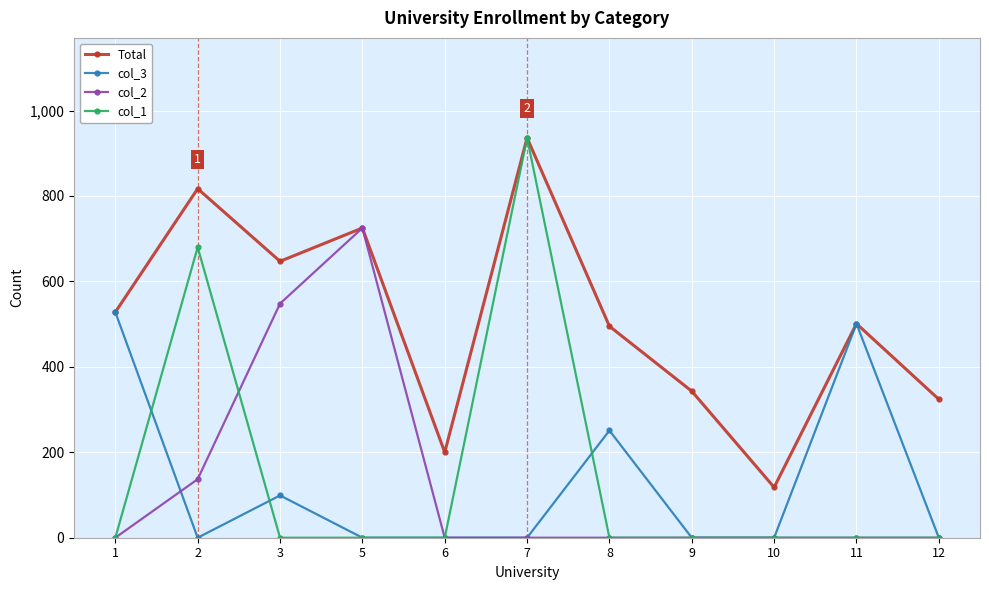

How many values in the col_3 series exceed 0?

4